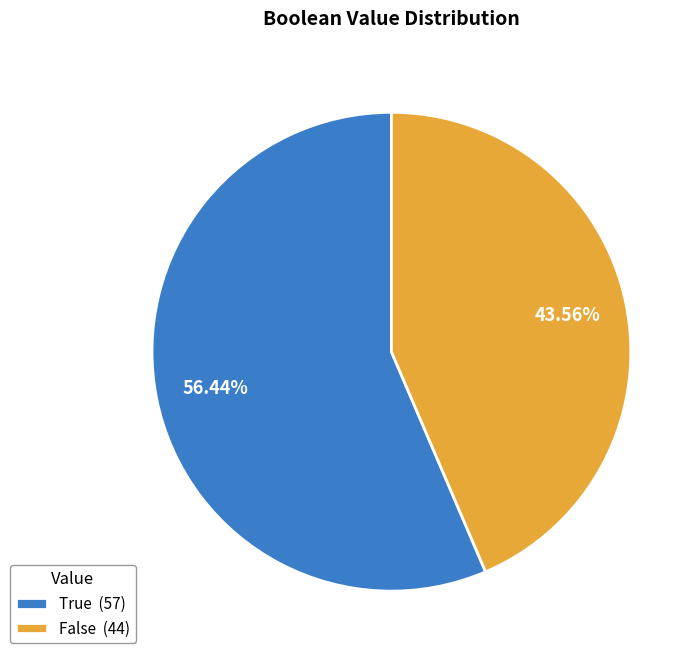

Rank the categories by value from lowest to highest.

False, True